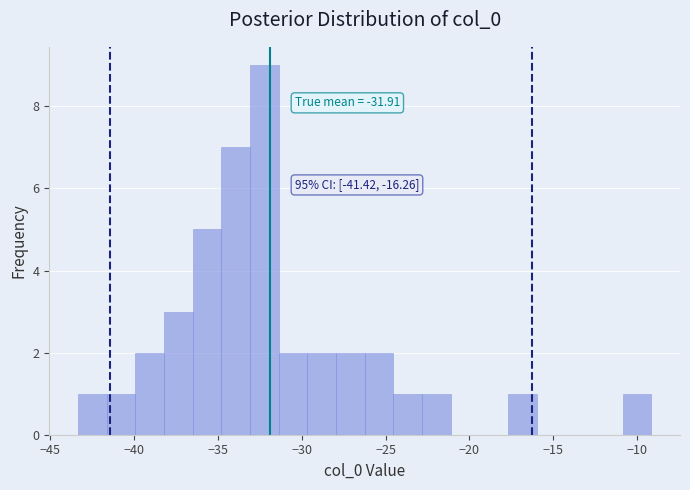

Around what value on the x-axis is the tallest bar? Give the approximate position of its centre, as read against the axis.

-32.0